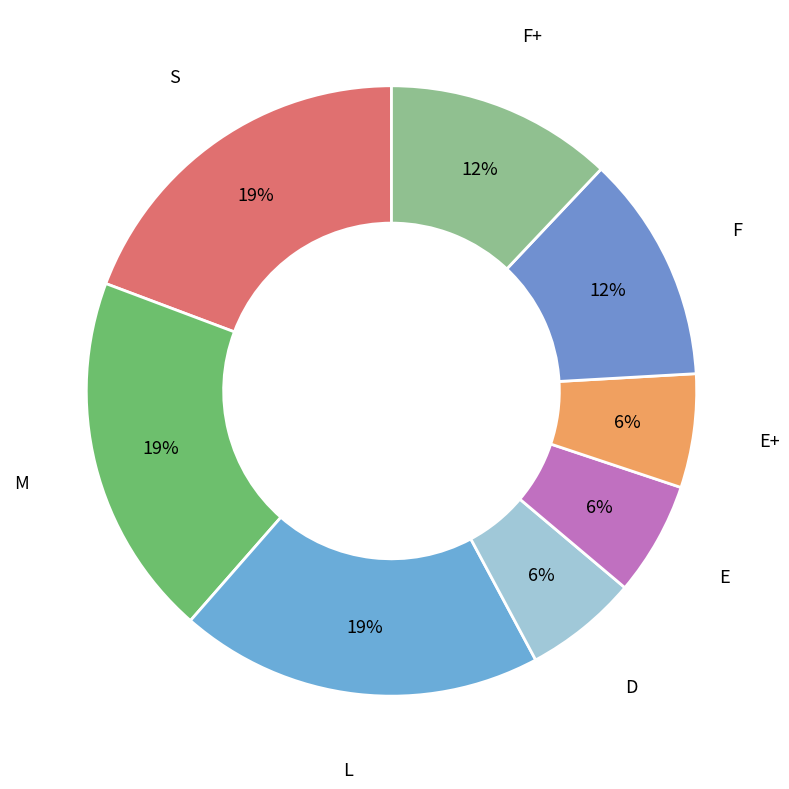

Is the sum of S and E+ greater than half?

No